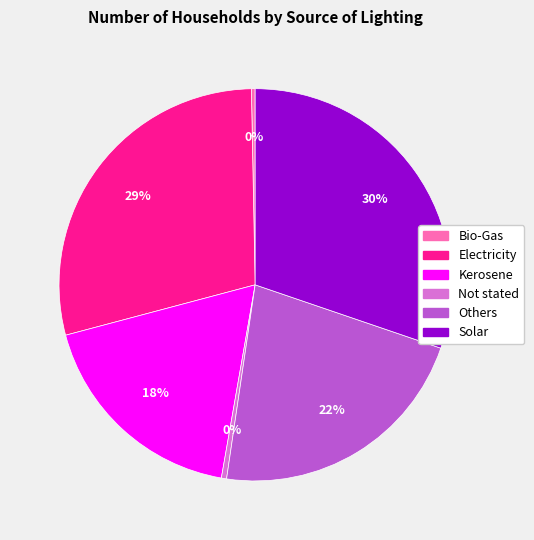

Between Not stated and Others, which is larger?

Others